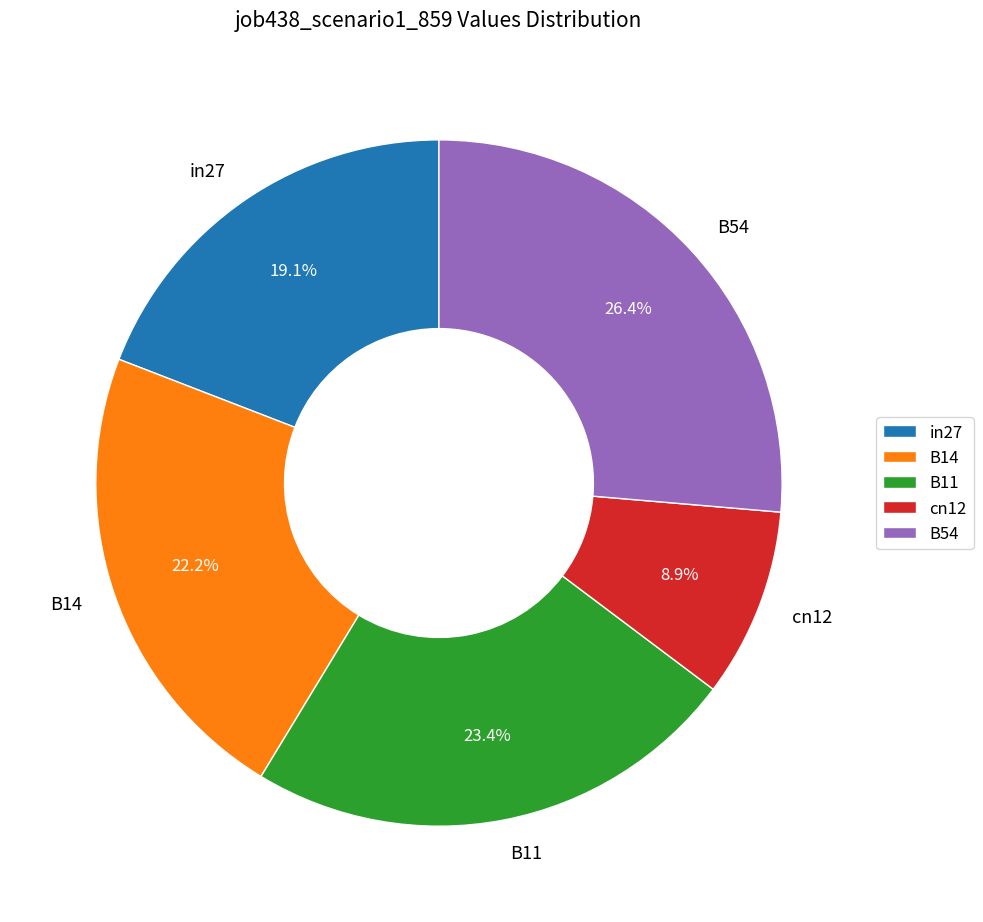

Combined, what portion of the pie is in27 and B11?

42.5%